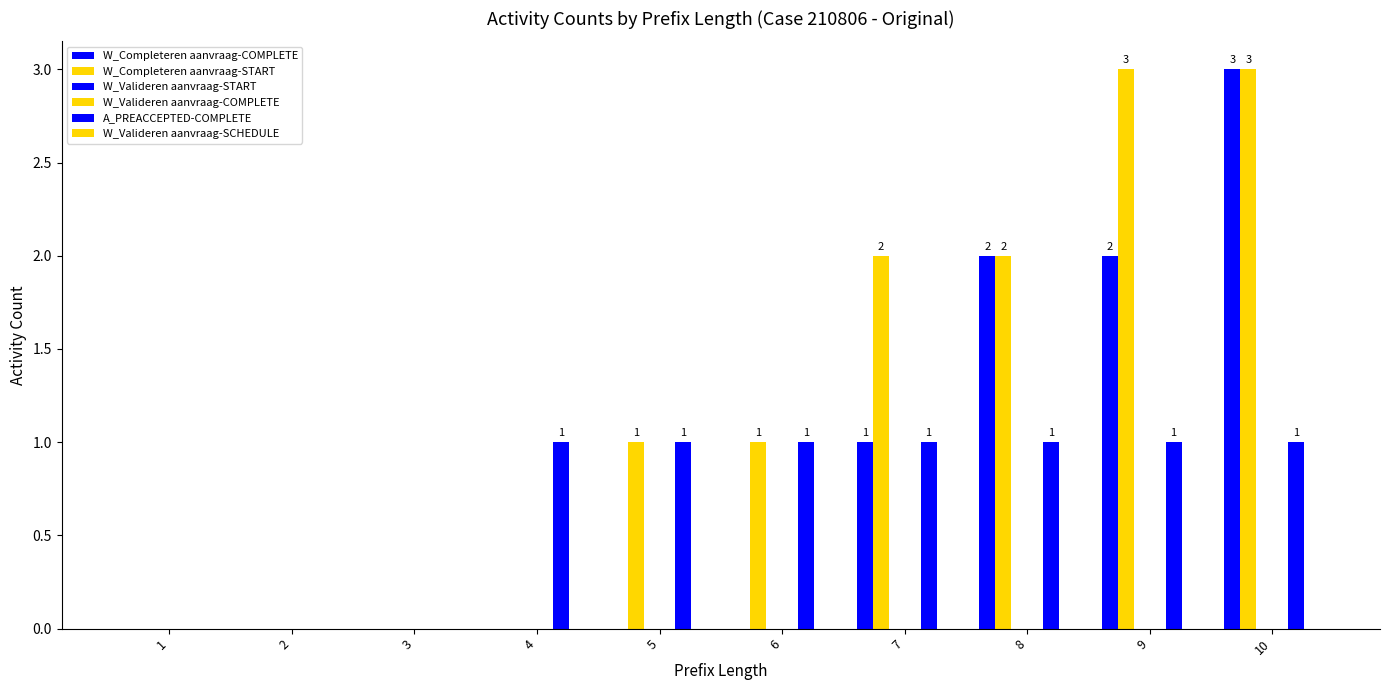

At how many categories does at least one series exceed 2?

2